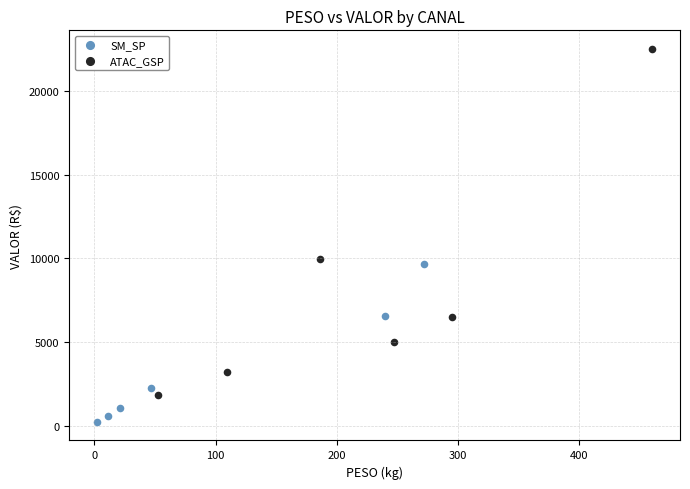

What are all the series names shown in the legend?

SM_SP, ATAC_GSP